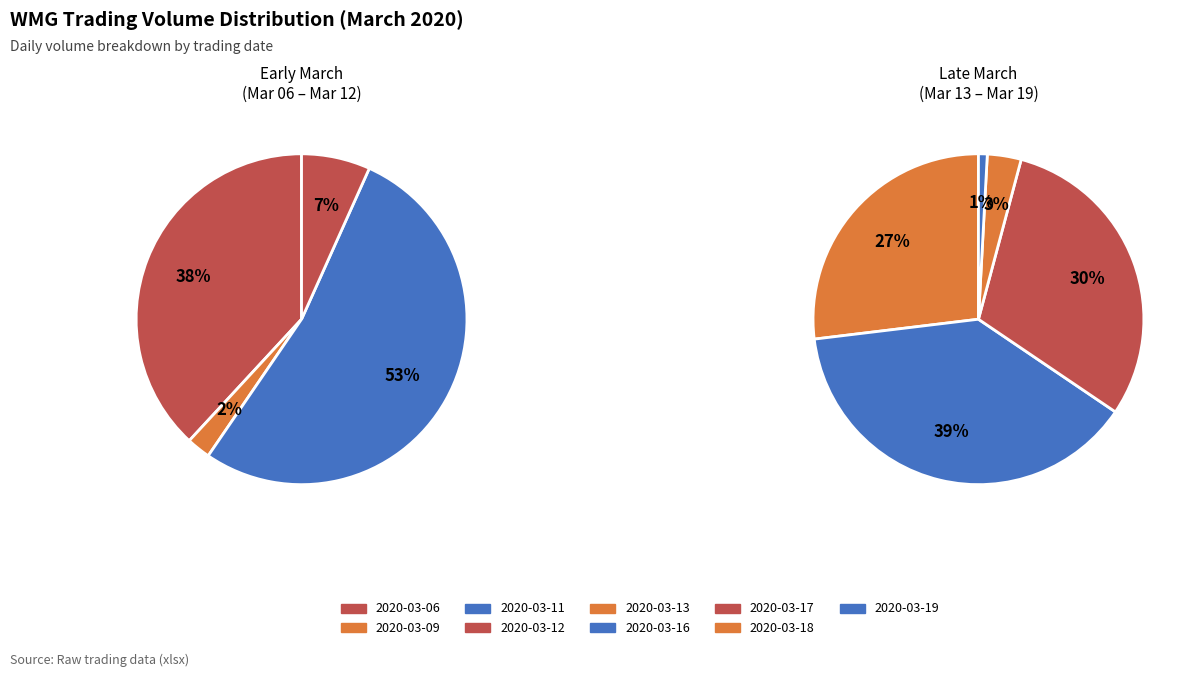

What is the smallest slice in the pie chart?

2020-03-19